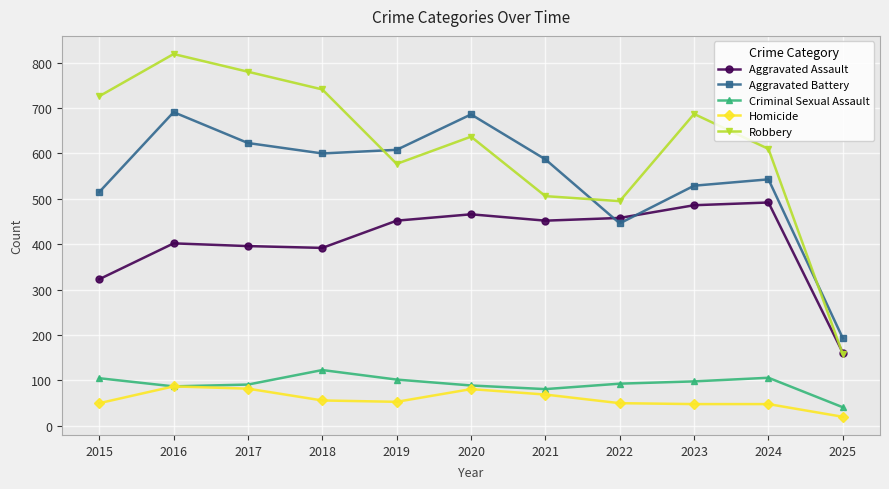

How many data points in Homicide are less than 53?

5